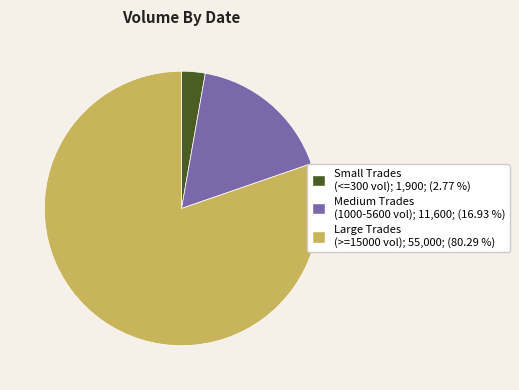

Count the number of slices in the pie.

3